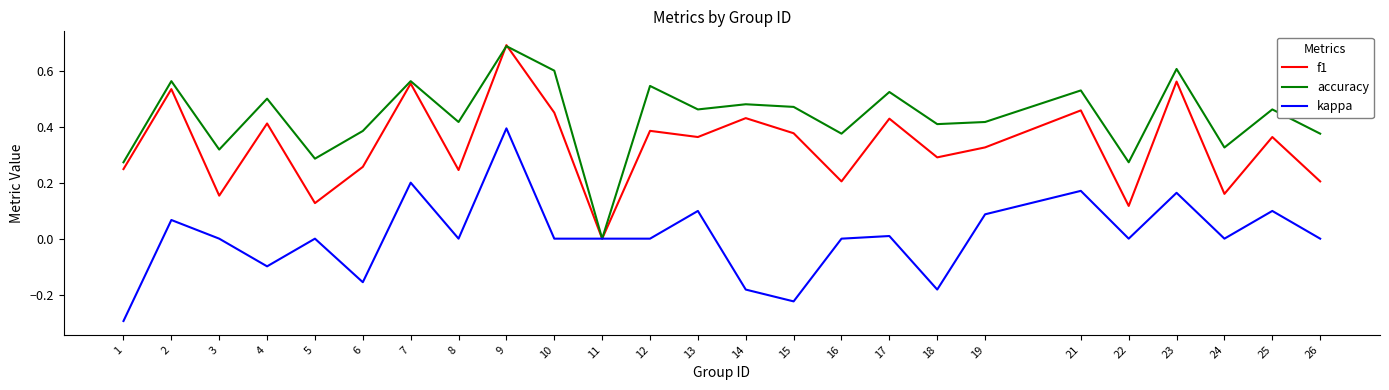

Is it true that accuracy equals 0.5 at 4?

True